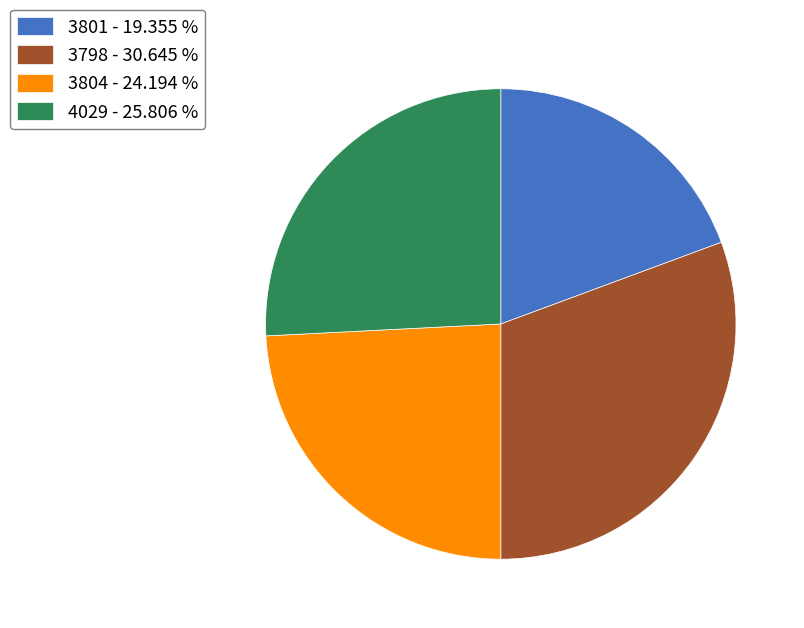

What is the ratio of the value at 4029 - 25.806 % to the value at 3804 - 24.194 %?

1.1